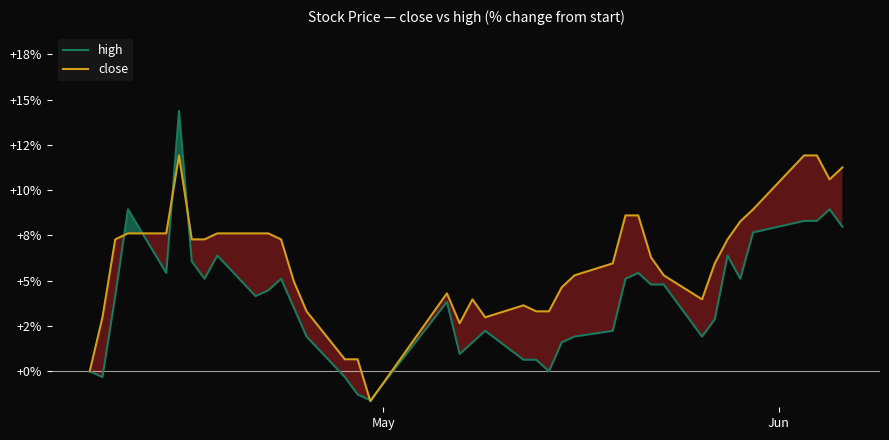

How many interior local peaks does the high series have?

9